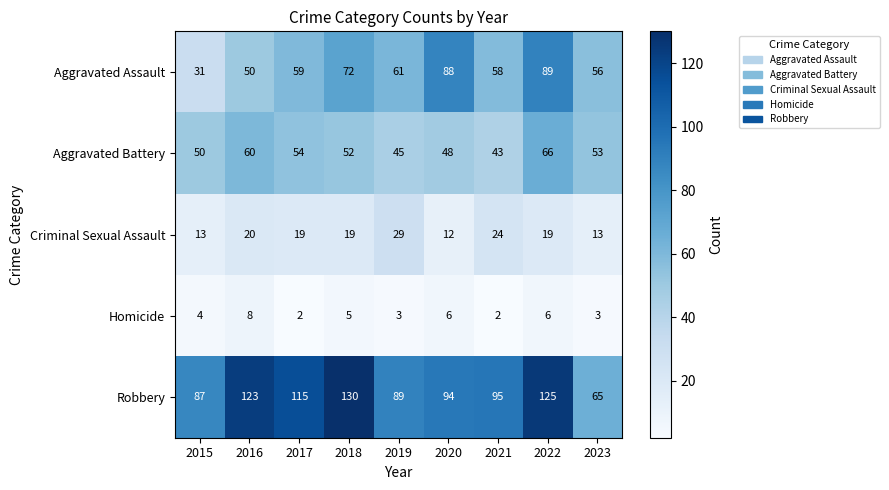

What is the difference between the maximum and second lowest values in the Aggravated Assault series?

39